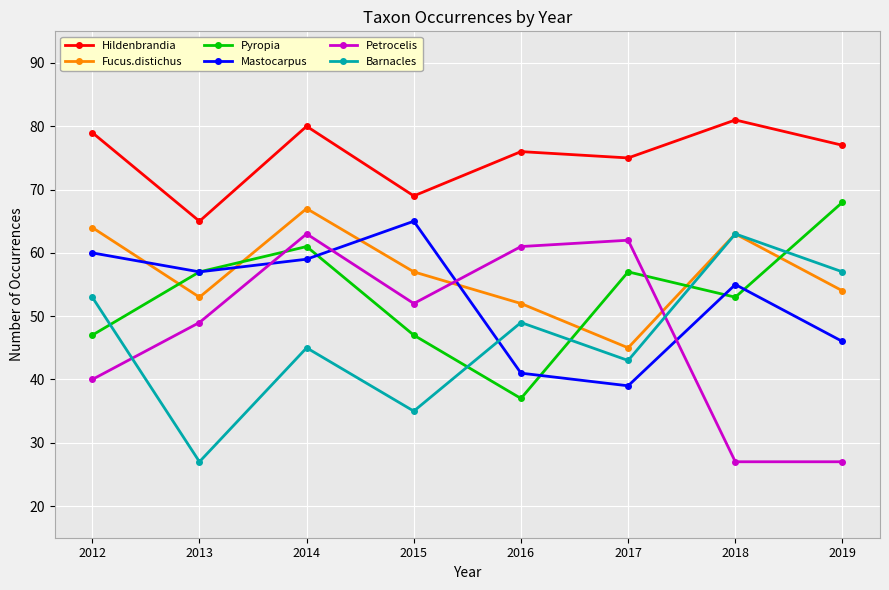

Reading left to right, list all the values displayed in this chart.

Hildenbrandia: 79	65	80	69	76	75	81	77
Fucus.distichus: 64	53	67	57	52	45	63	54
Pyropia: 47	57	61	47	37	57	53	68
Mastocarpus: 60	57	59	65	41	39	55	46
Petrocelis: 40	49	63	52	61	62	27	27
Barnacles: 53	27	45	35	49	43	63	57